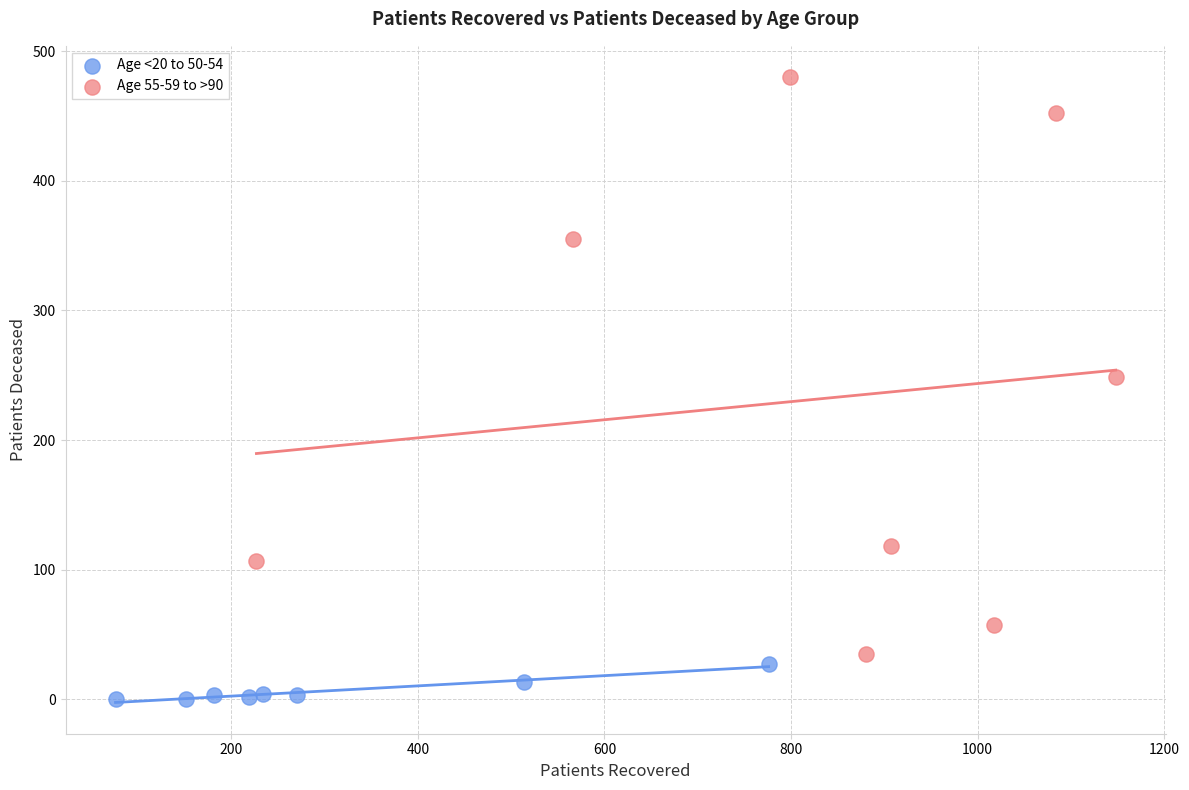

Which series contains the highest Y value?

Age 55-59 to >90